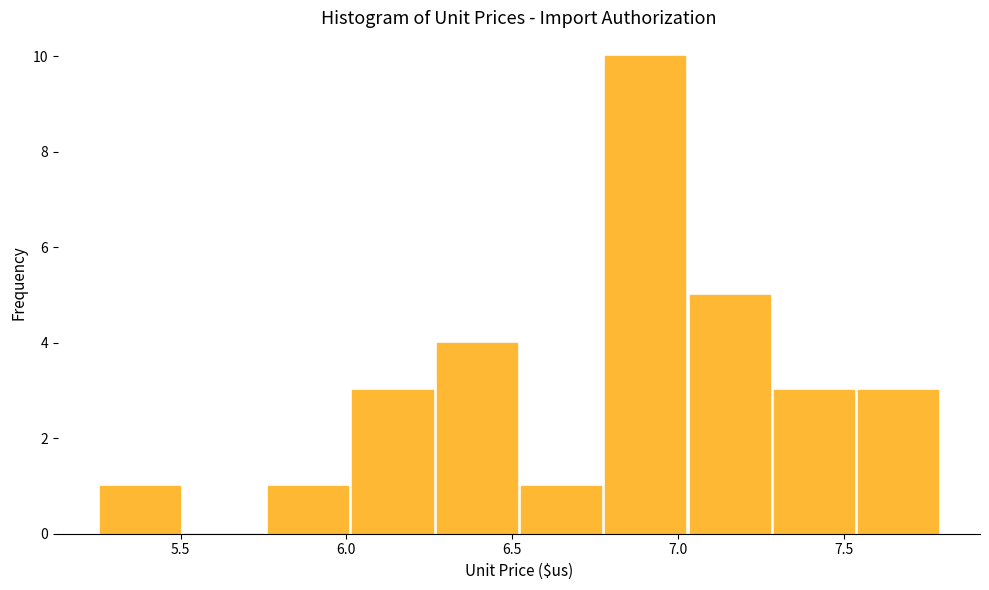

Reading left to right, list every bar in this chart as the range it spans on the x-axis followed by its height. Neither the bar edges nor the heights are printed on the chart, so give them approximately, as read against the axes.

5.25 to 5.50: 1
5.50 to 5.75: 0
5.75 to 6.00: 1
6.00 to 6.25: 3
6.25 to 6.50: 4
6.50 to 6.75: 1
6.75 to 7.05: 10
7.05 to 7.30: 5
7.30 to 7.55: 3
7.55 to 7.80: 3